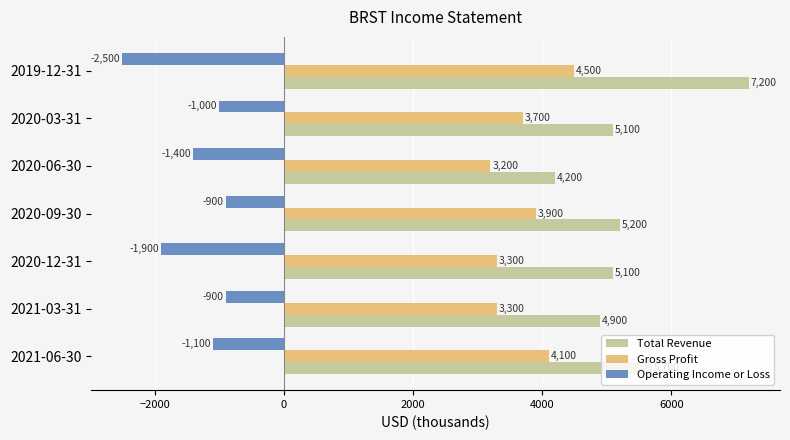

What is the difference between the maximum and minimum values in the Gross Profit series?

1300